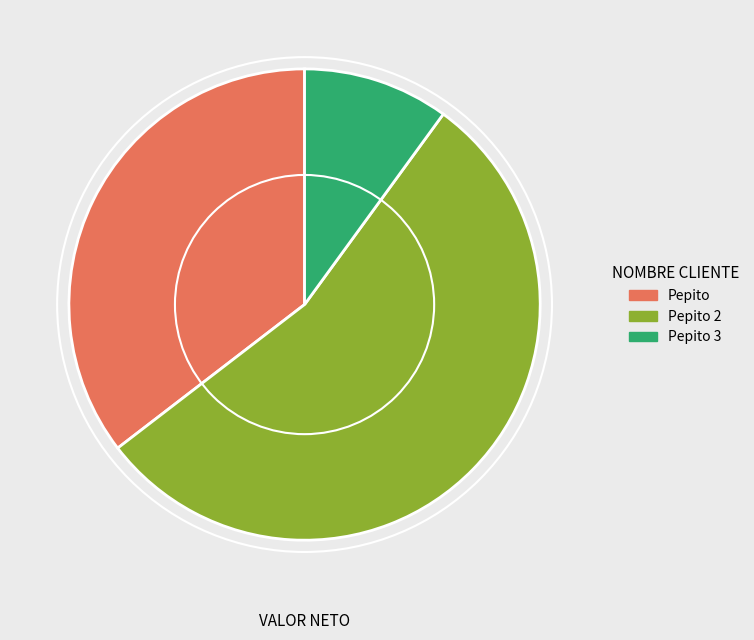

Combined, do Pepito 3 and Pepito 2 account for over 50%?

Yes